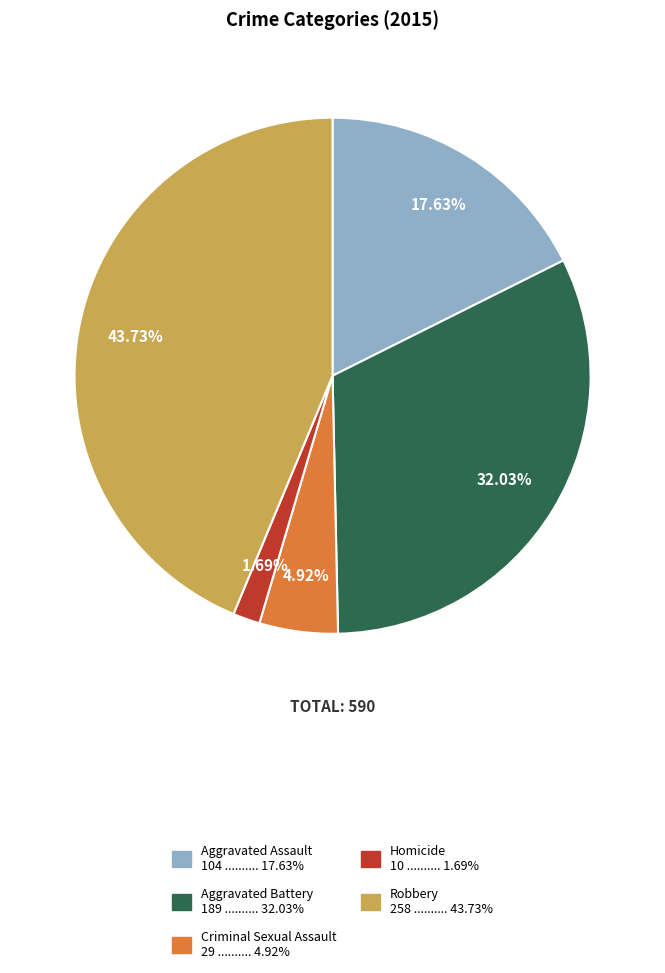

Does any single category account for the majority?

No